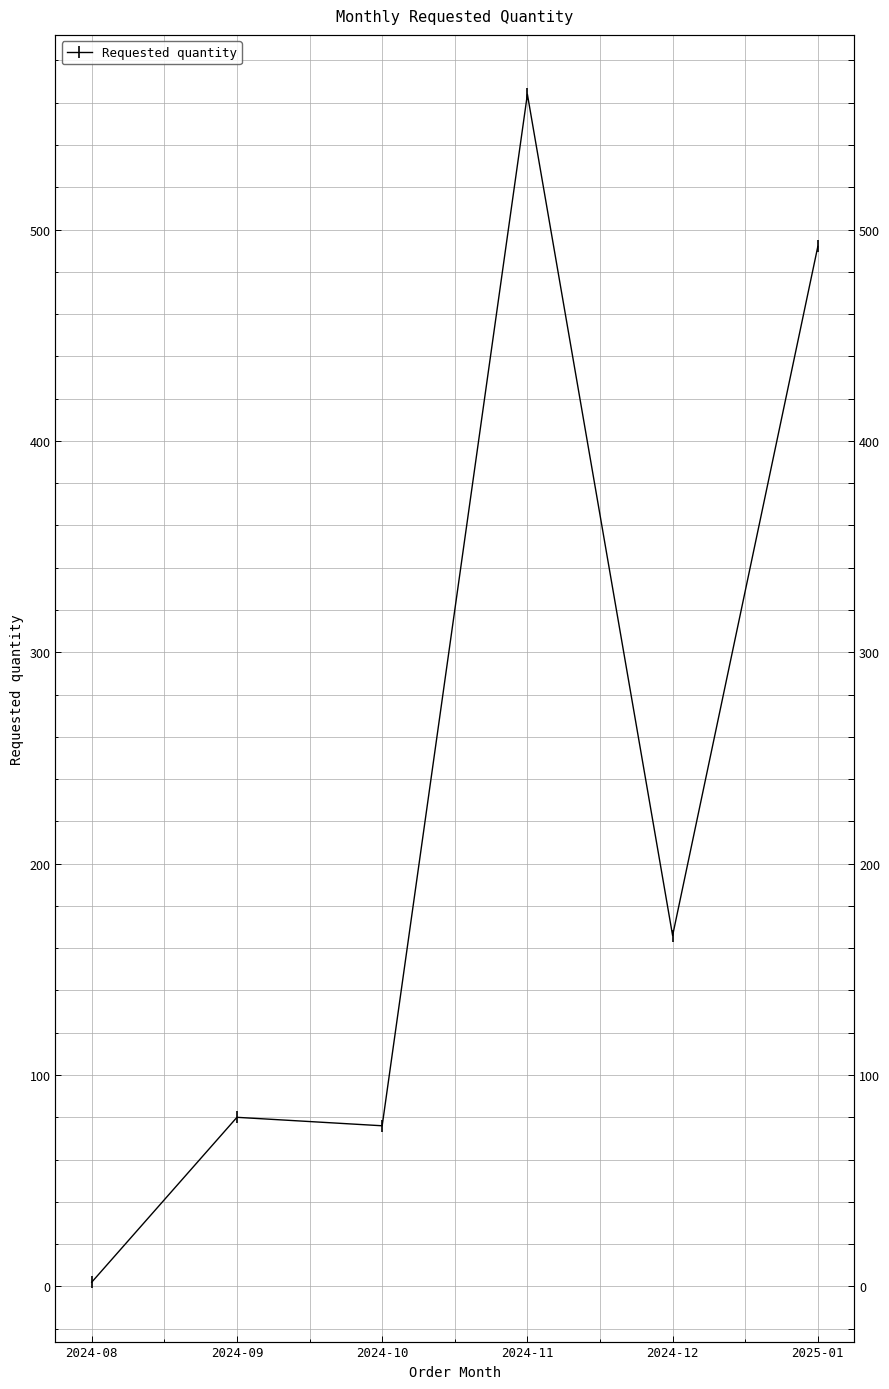

Reading right to left, transcribe all the data shown in this chart.

492	166	564	76	80	2